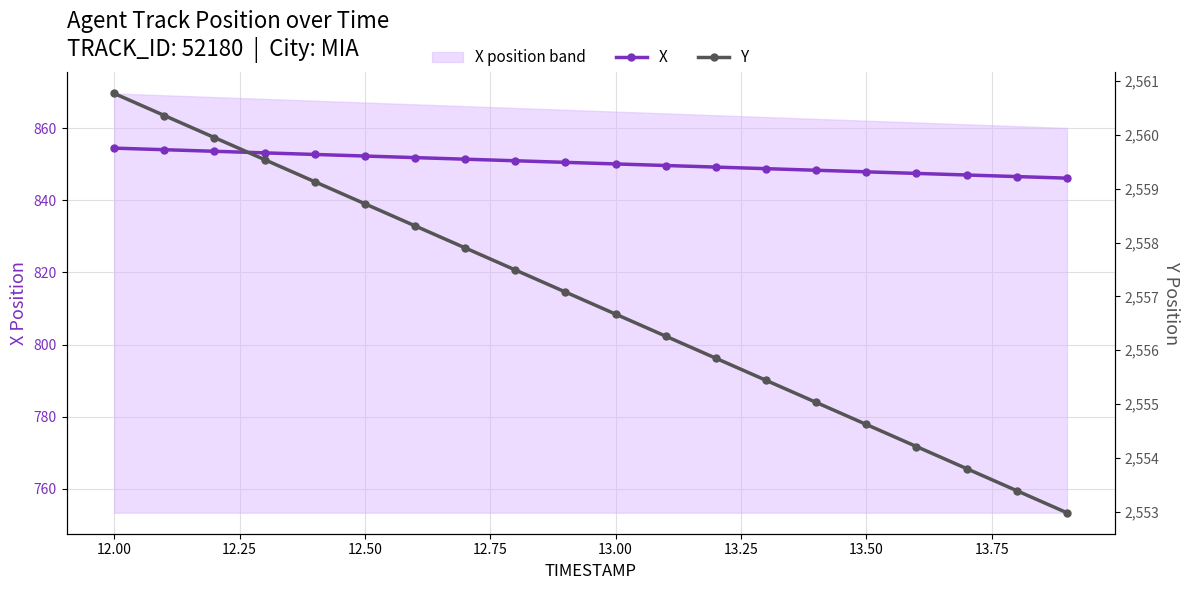

What are all the series names shown in the legend?

X, Y